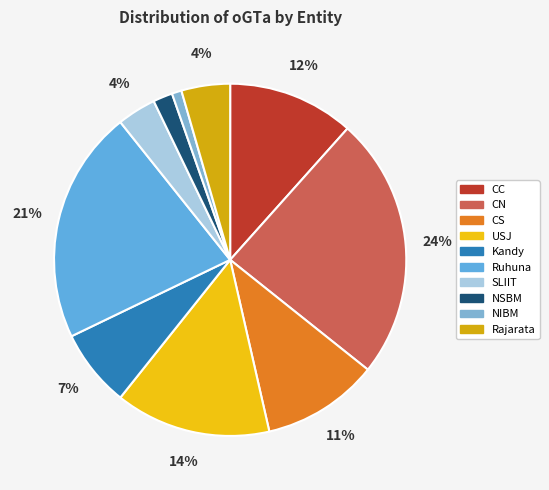

Rank the categories by value from highest to lowest.

CN, Ruhuna, USJ, CC, CS, Kandy, Rajarata, SLIIT, NSBM, NIBM